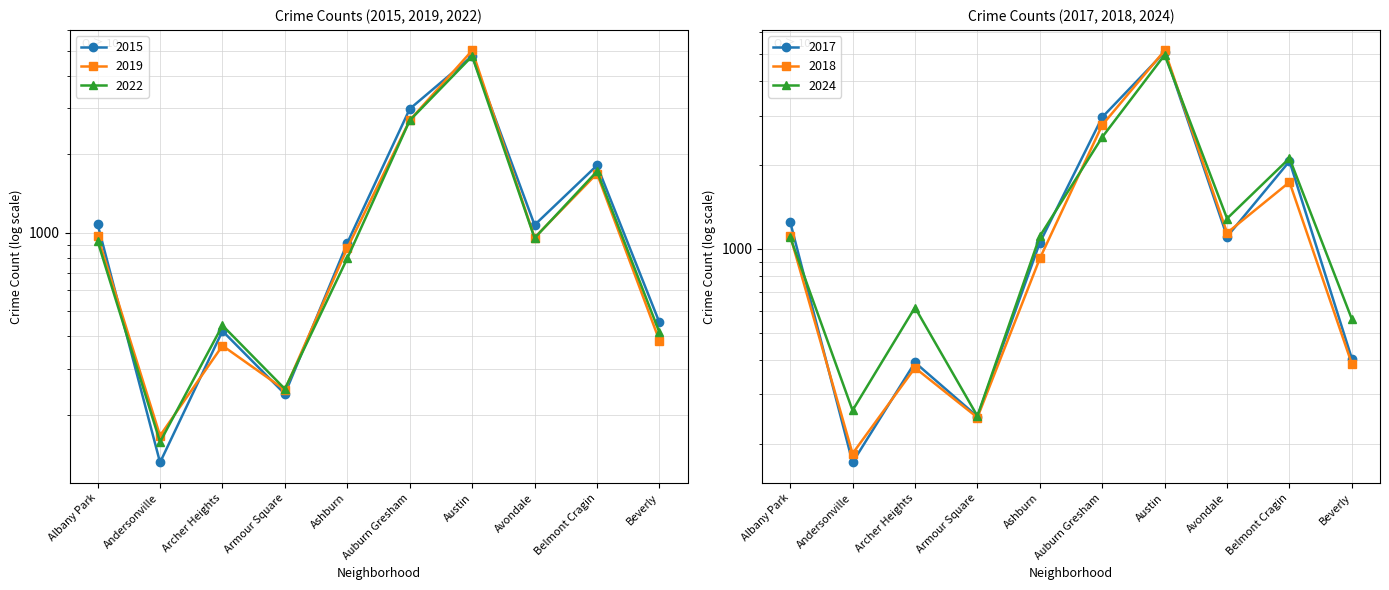

What is the difference between the 2024 values at Auburn Gresham and Austin?

2454